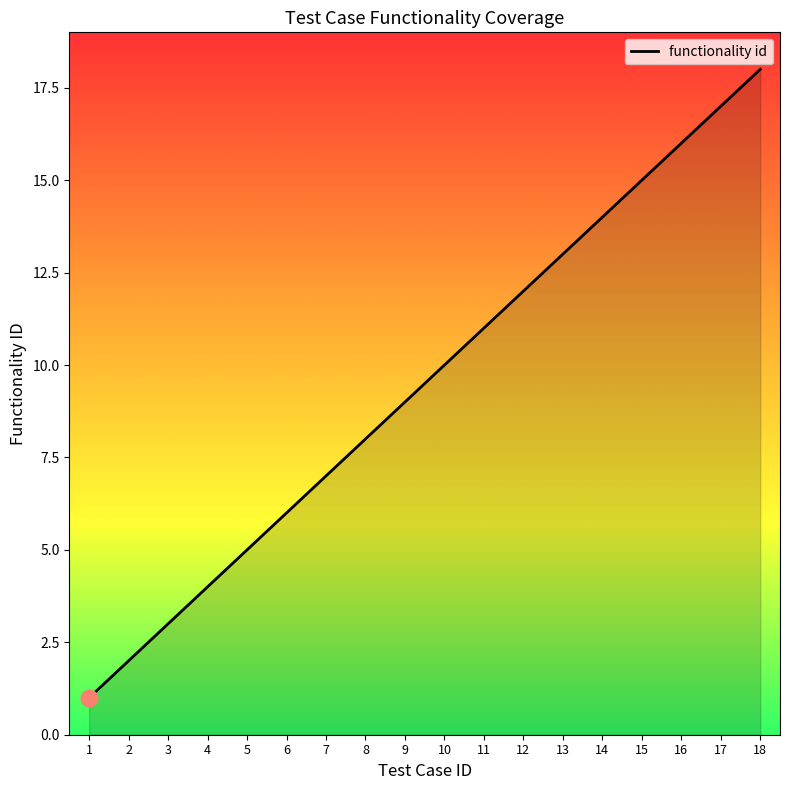

How many lines are shown in the chart?

1